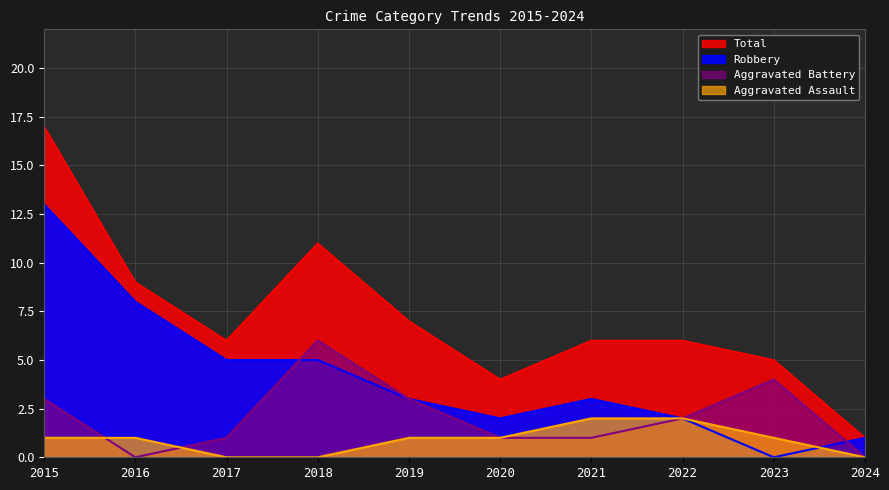

List the labels in order of Aggravated Battery value, smallest first.

2016, 2024, 2017, 2020, 2021, 2022, 2015, 2019, 2023, 2018